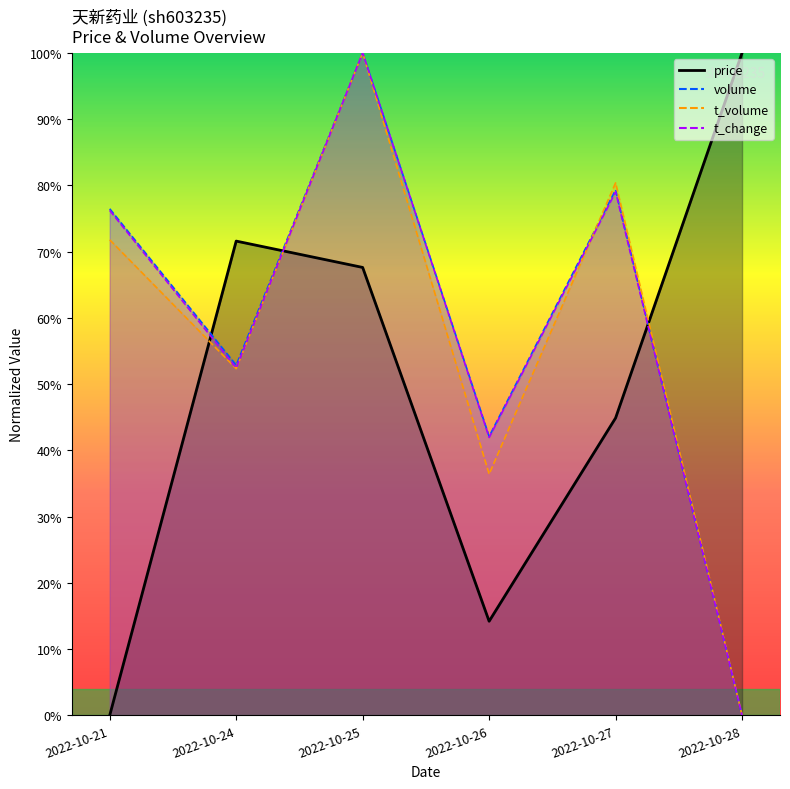

The t_volume series shows 0.5 at 2022-10-24. True or false?

True